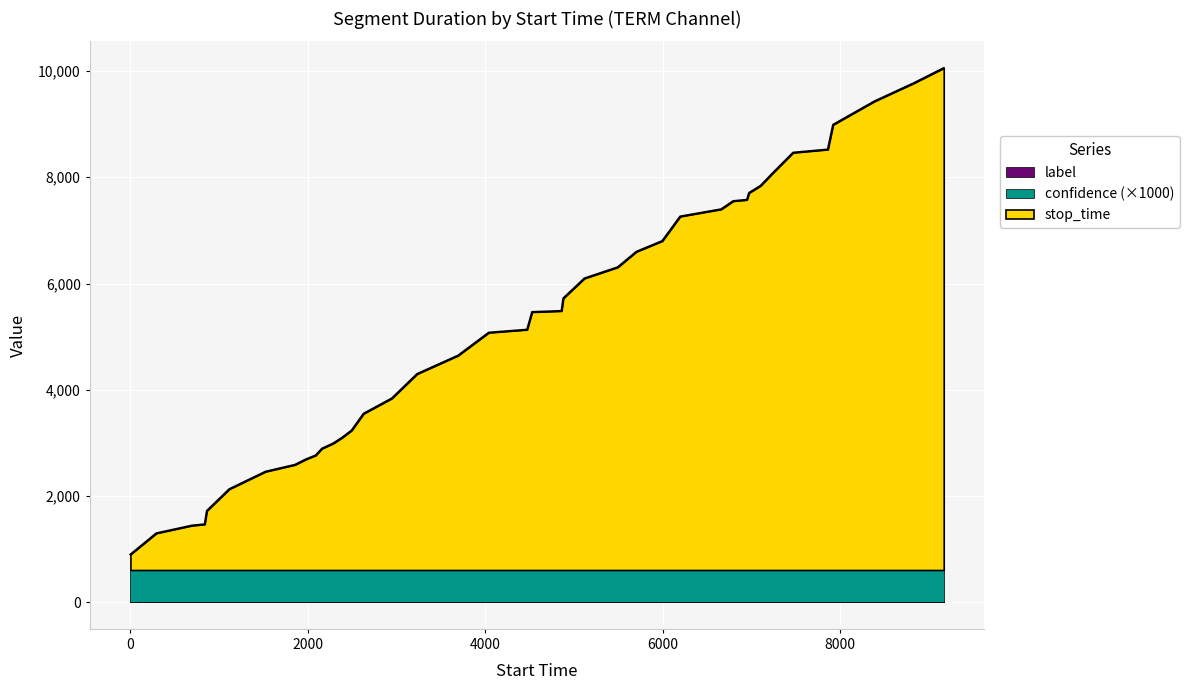

List the series in order of their peak value, highest first.

stop_time, confidence, label